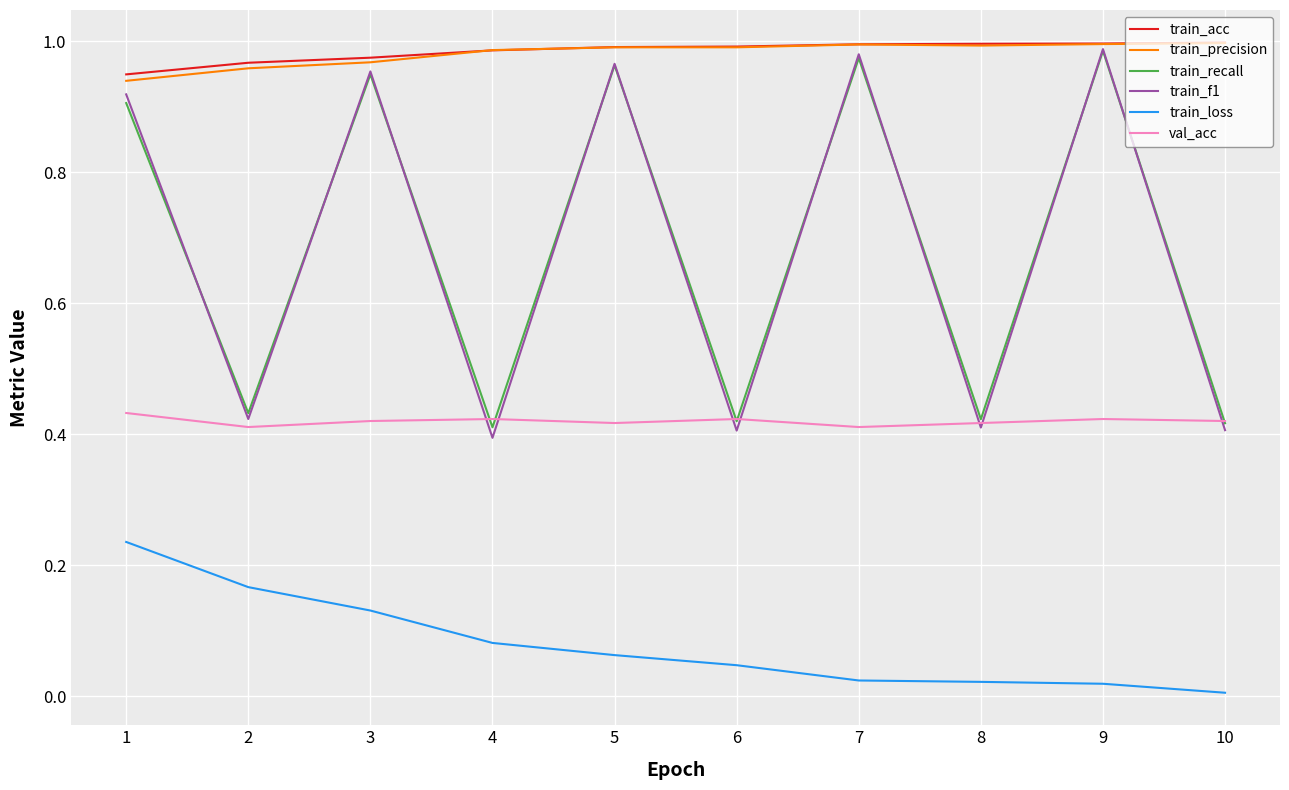

The val_acc series shows 0.2 at 3. True or false?

False